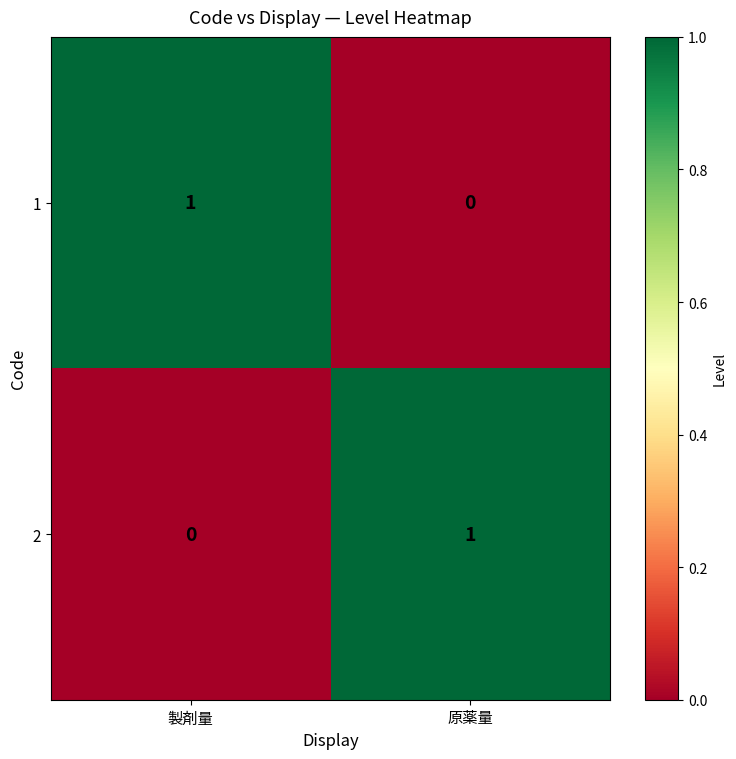

True or false: 2 has a value of 0 at 原薬量.

False